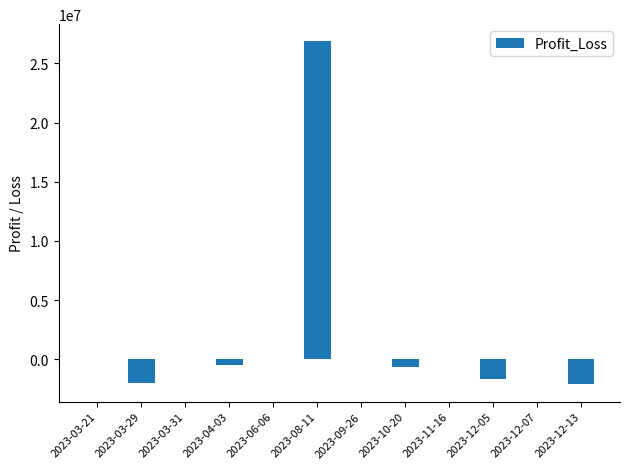

Between 2023-04-03 and 2023-03-31, which is larger?

2023-03-31